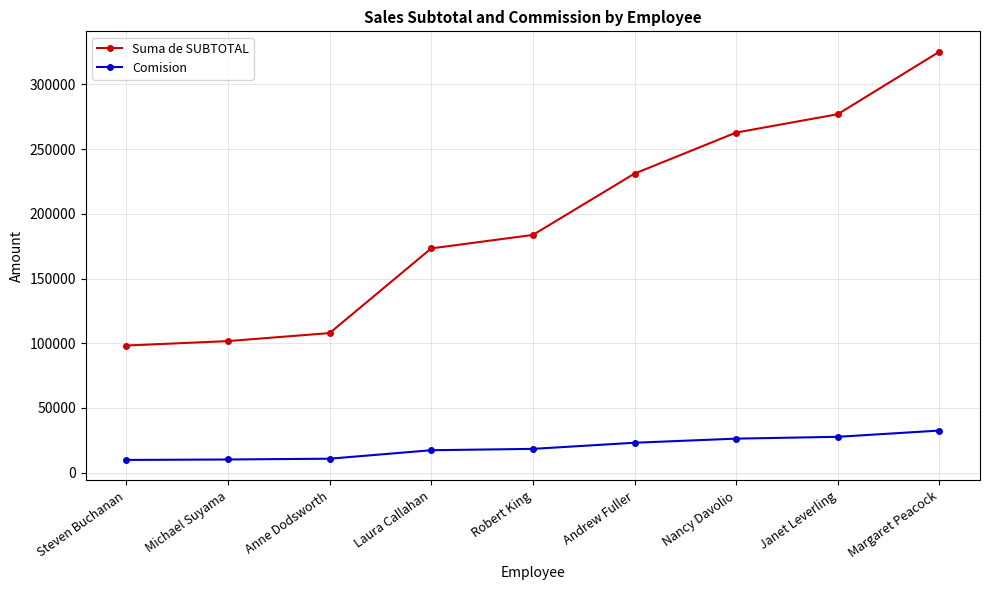

What is the total value across all series at Michael Suyama?

111823.3